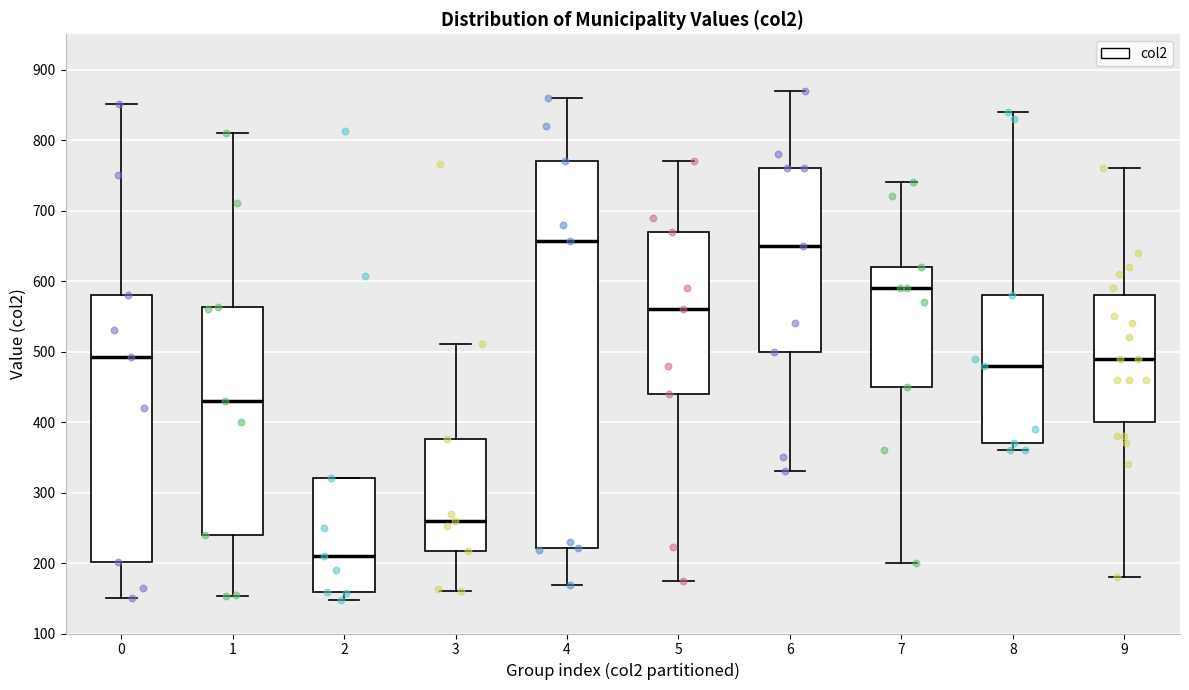

Which box's median line is the lowest?

2